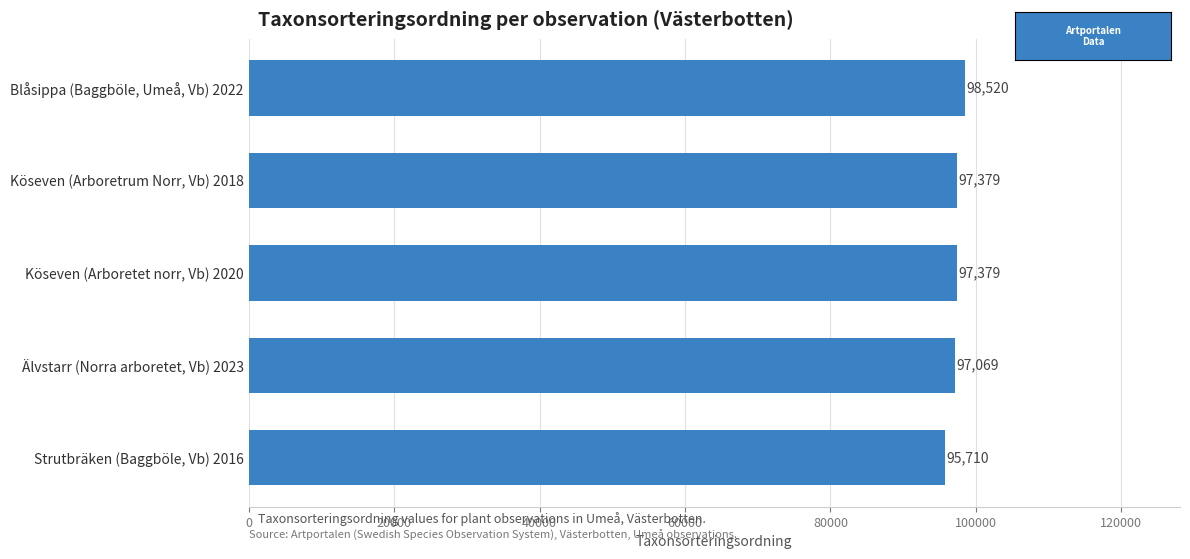

Approximately how many times larger is the value at Köseven (Arboretet norr, Vb) 2020 compared to Strutbräken (Baggböle, Vb) 2016?

1.0